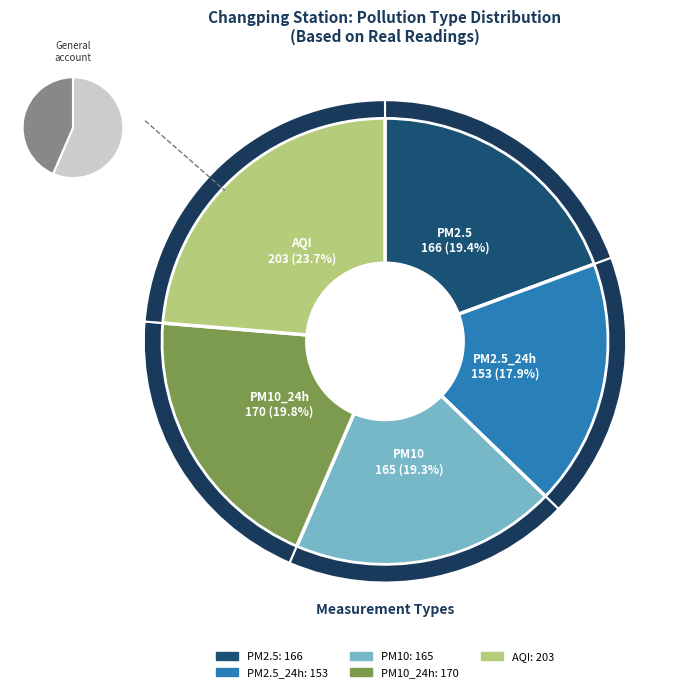

Approximately how many times larger is the value at PM10 compared to PM2.5_24h?

1.1